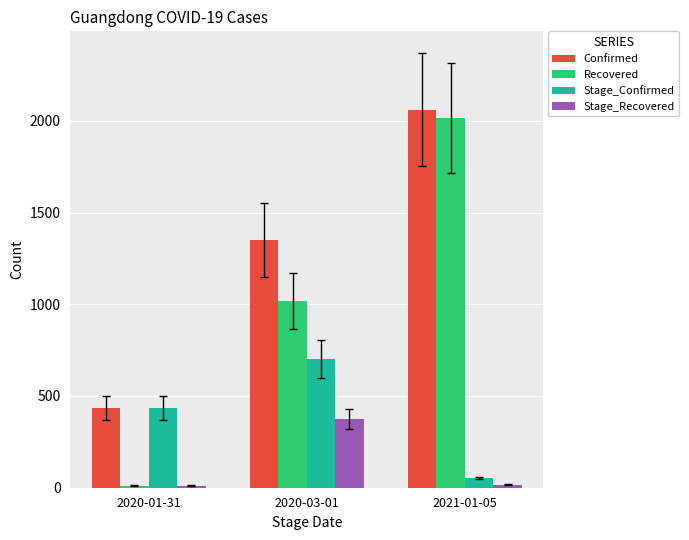

Rank the series by their maximum value, from highest to lowest.

Confirmed, Recovered, Stage_Confirmed, Stage_Recovered